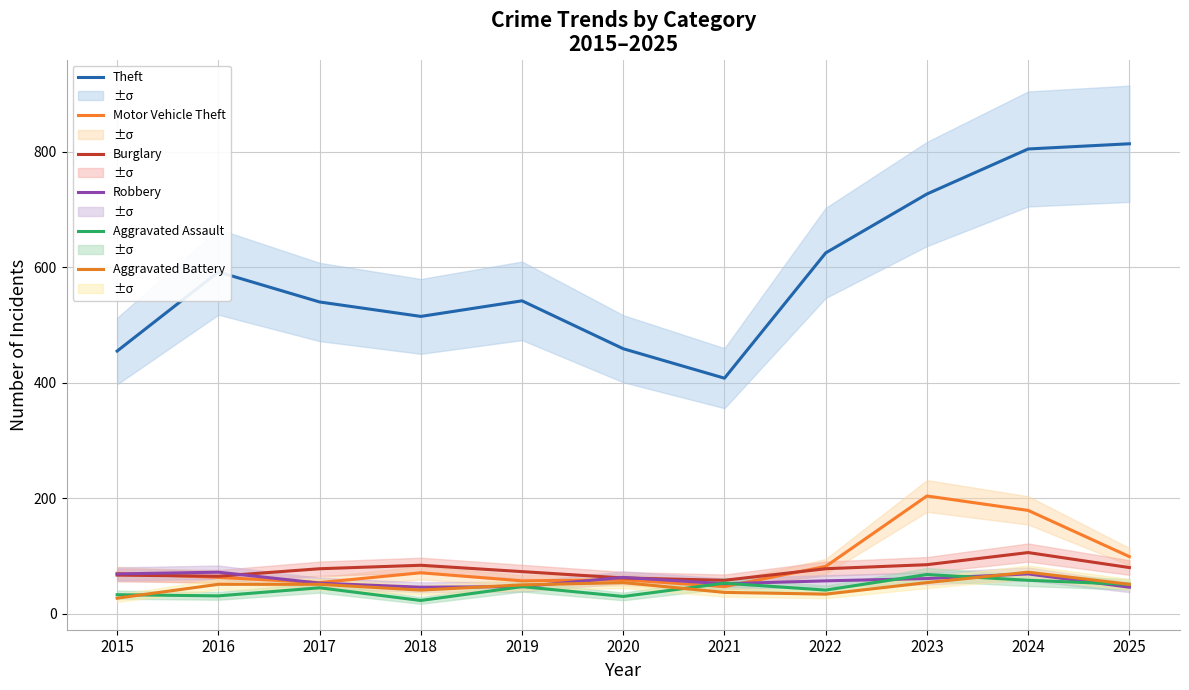

True or false: Aggravated Battery has a value of 18 at 2015.

False